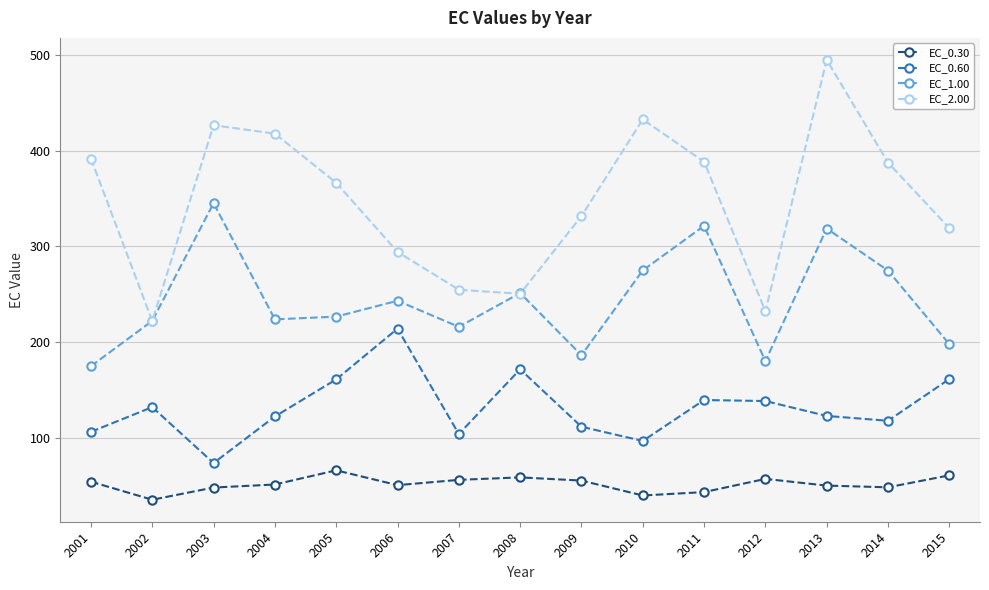

True or false: EC_0.30 and EC_0.60 intersect in this chart.

False